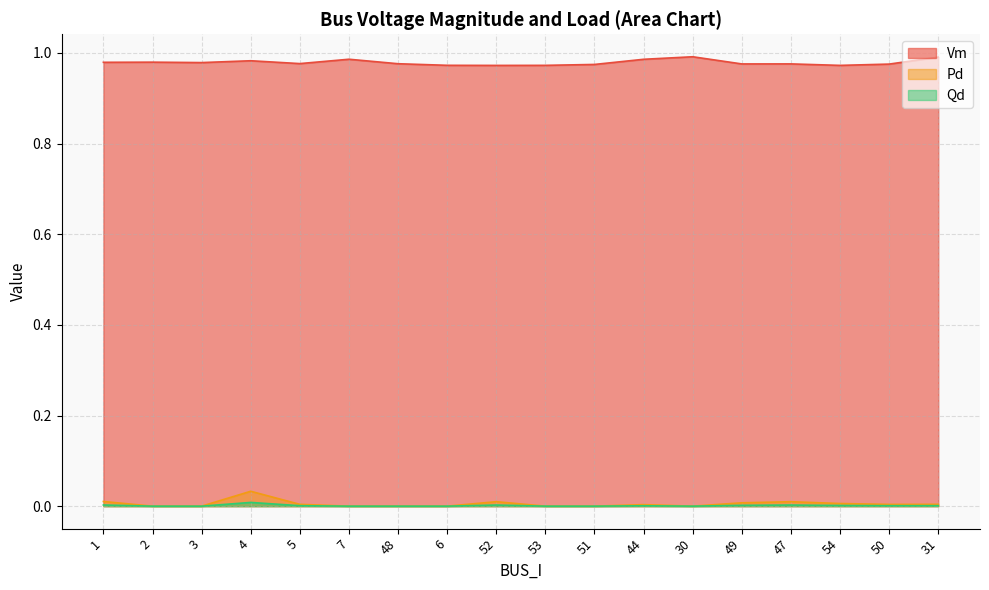

Between 6 and 49, which series saw the biggest shift?

Pd